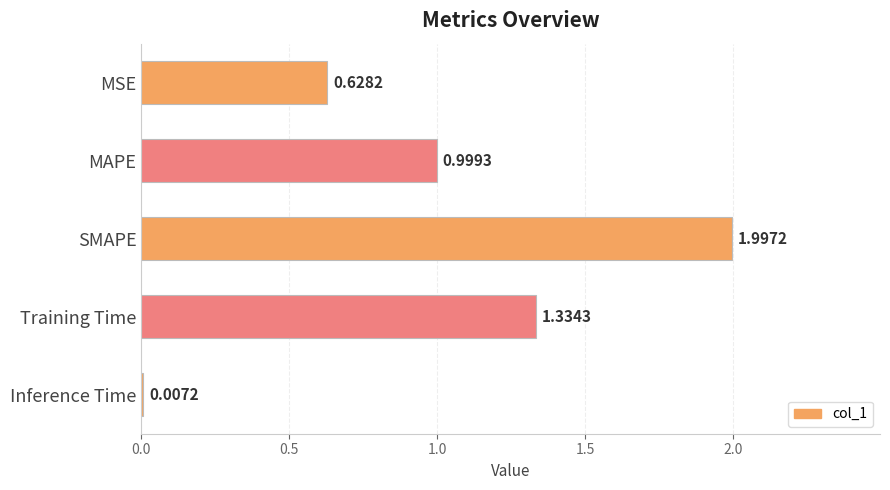

Are the bars horizontal?

Yes